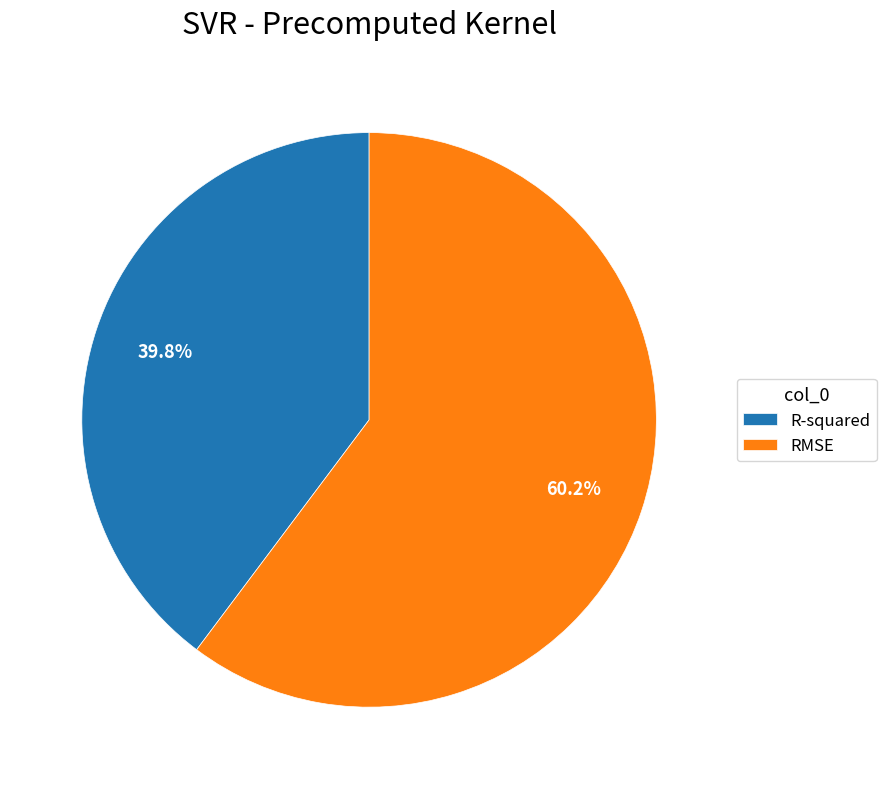

What portion of the pie excludes RMSE?

39.8%